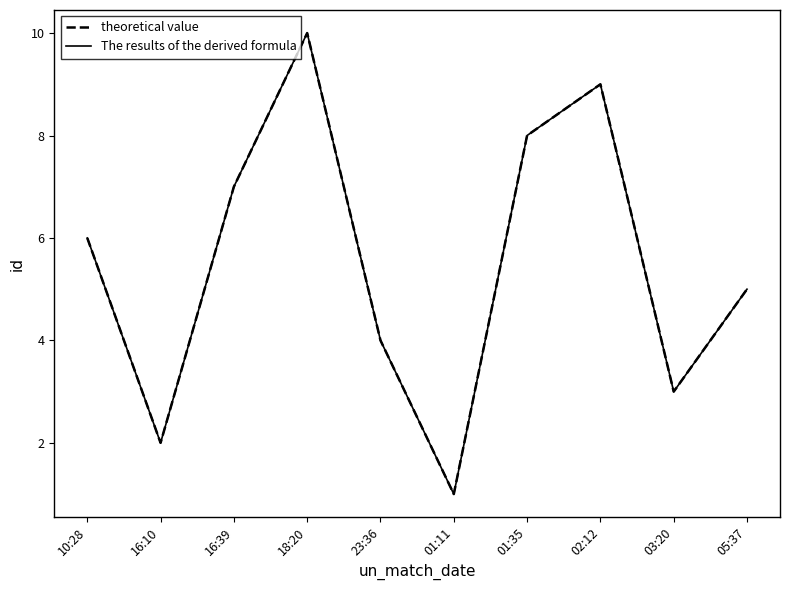

Rank the categories by The results of the derived formula value from highest to lowest.

18:20, 02:12, 01:35, 16:39, 10:28, 05:37, 23:36, 03:20, 16:10, 01:11